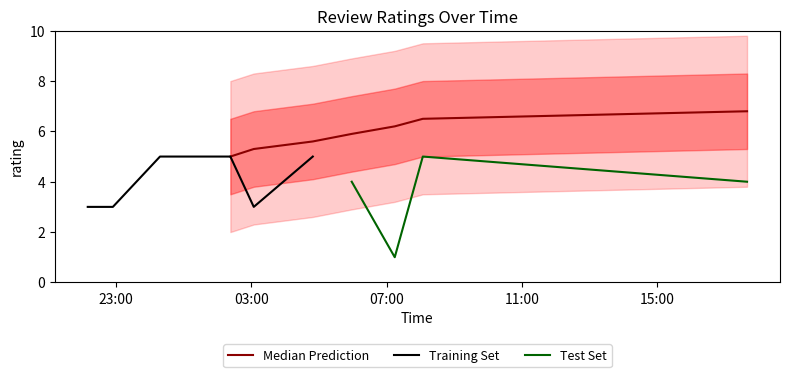

Is this an area chart (filled region under the line)?

No